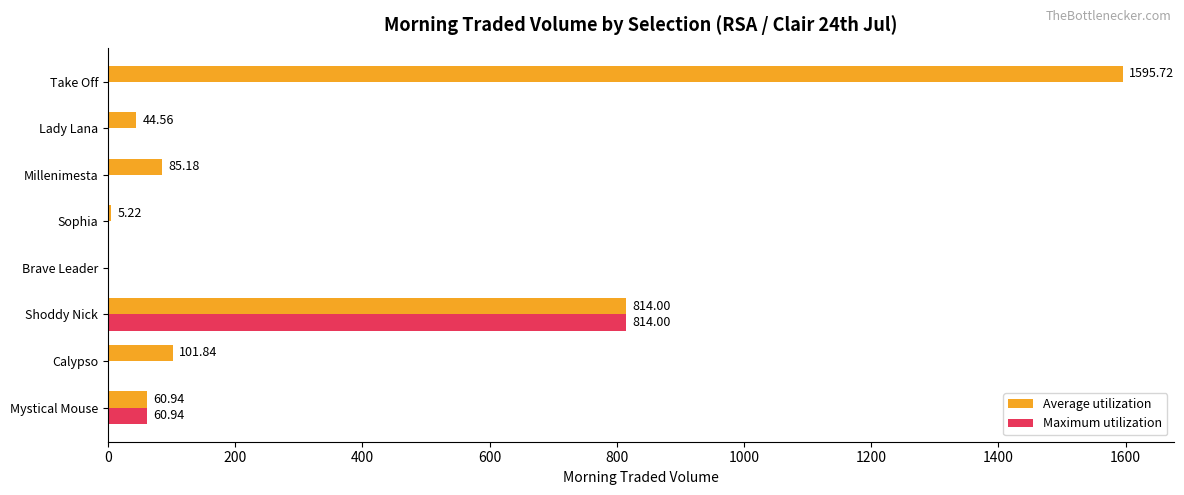

What is the total value across all series at Sophia?

5.2